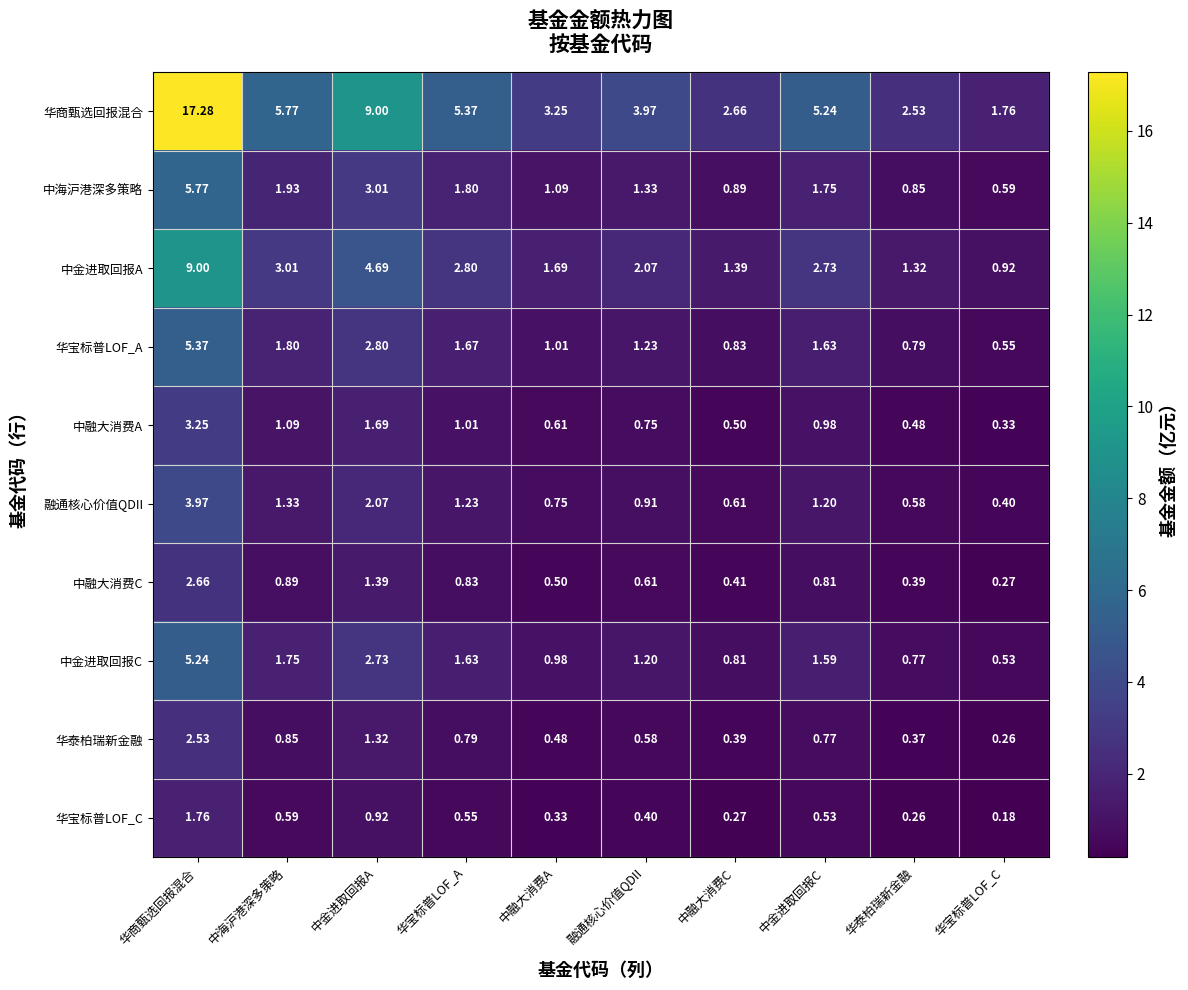

Which series has the largest range (max minus min)?

华商甄选回报混合